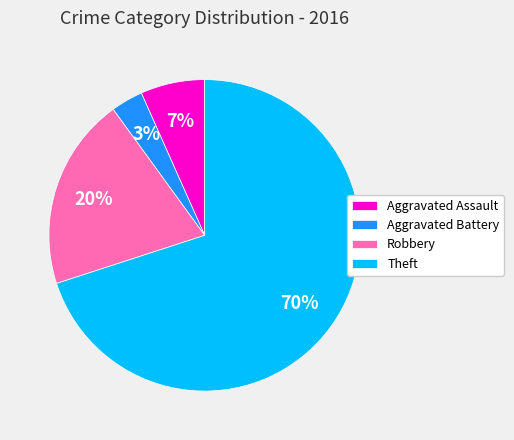

Is it true that Aggravated Assault is 7% of the pie?

True